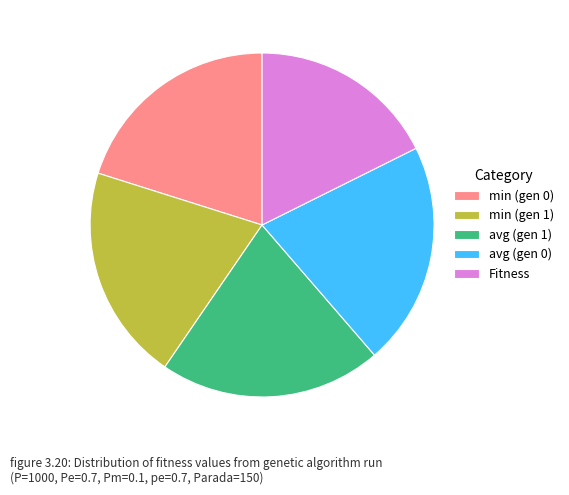

Combined, do avg (gen 1) and min (gen 0) account for over 50%?

No